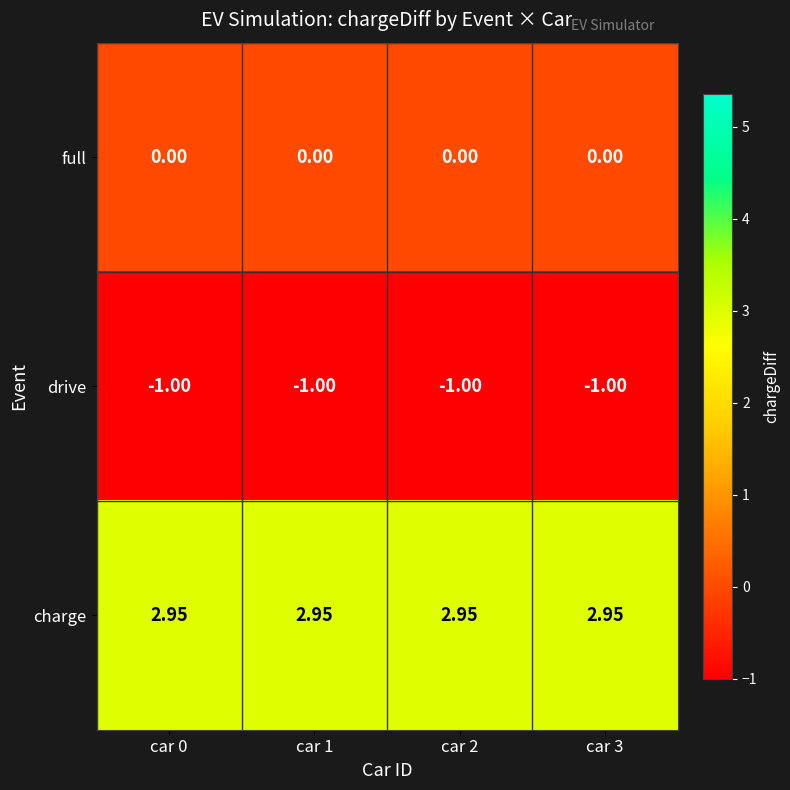

Rank the series by their maximum value, from lowest to highest.

drive, full, charge